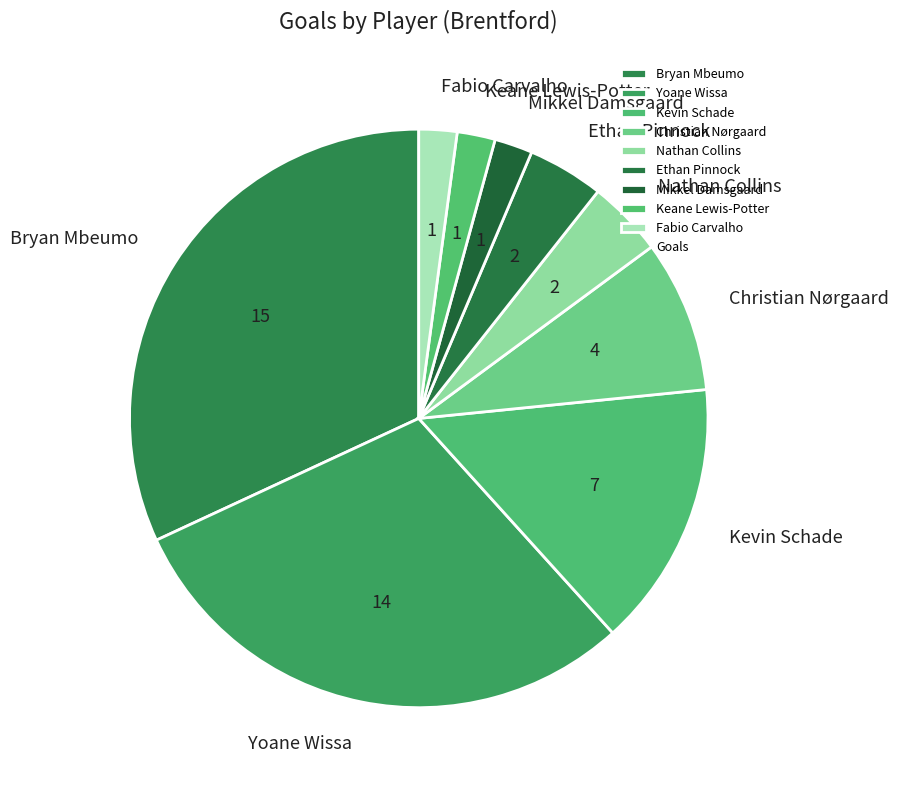

Which category has the biggest portion of the pie?

Bryan Mbeumo